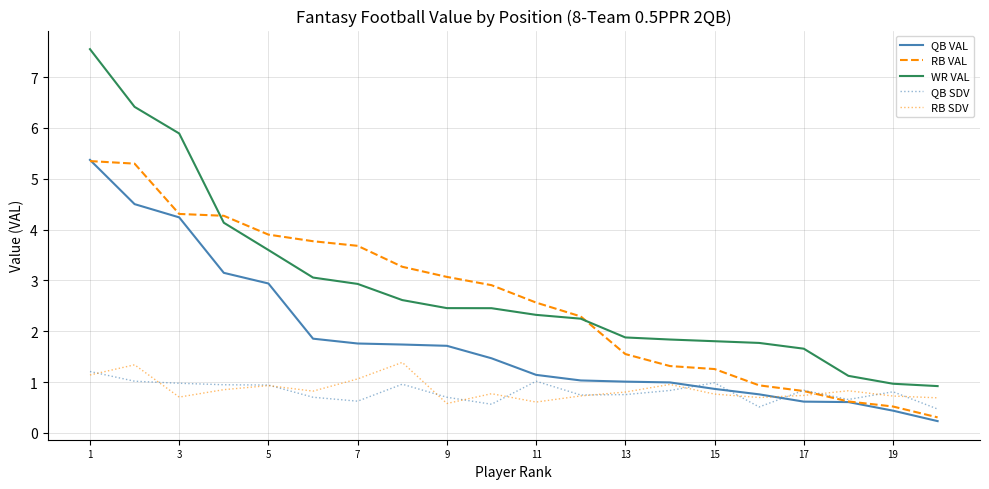

True or false: RB SDV and RB VAL cross at least once.

True